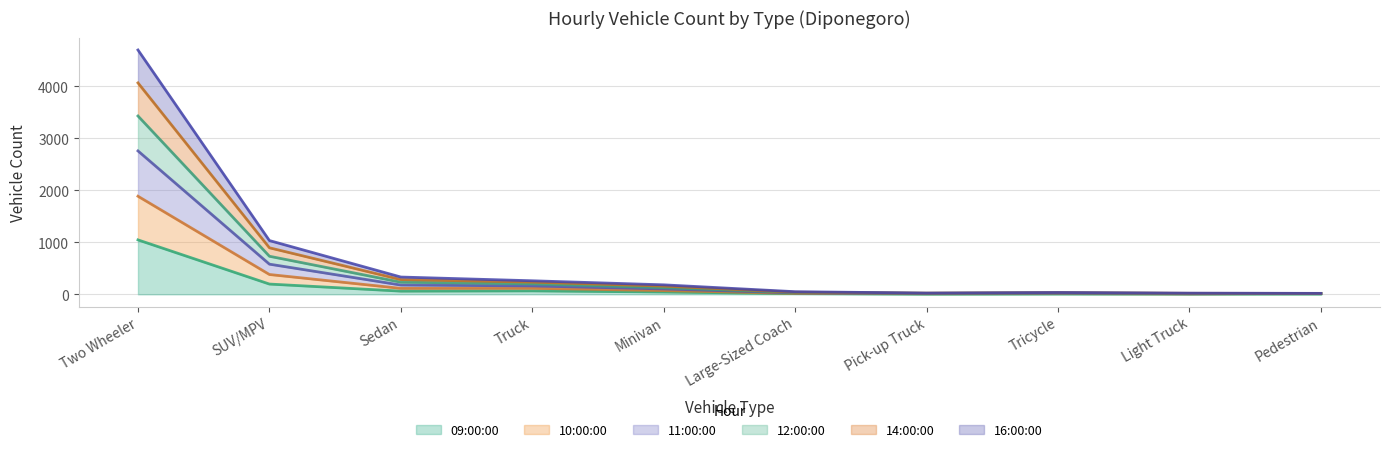

The 10:00:00 series shows 1021 at SUV/MPV. True or false?

False